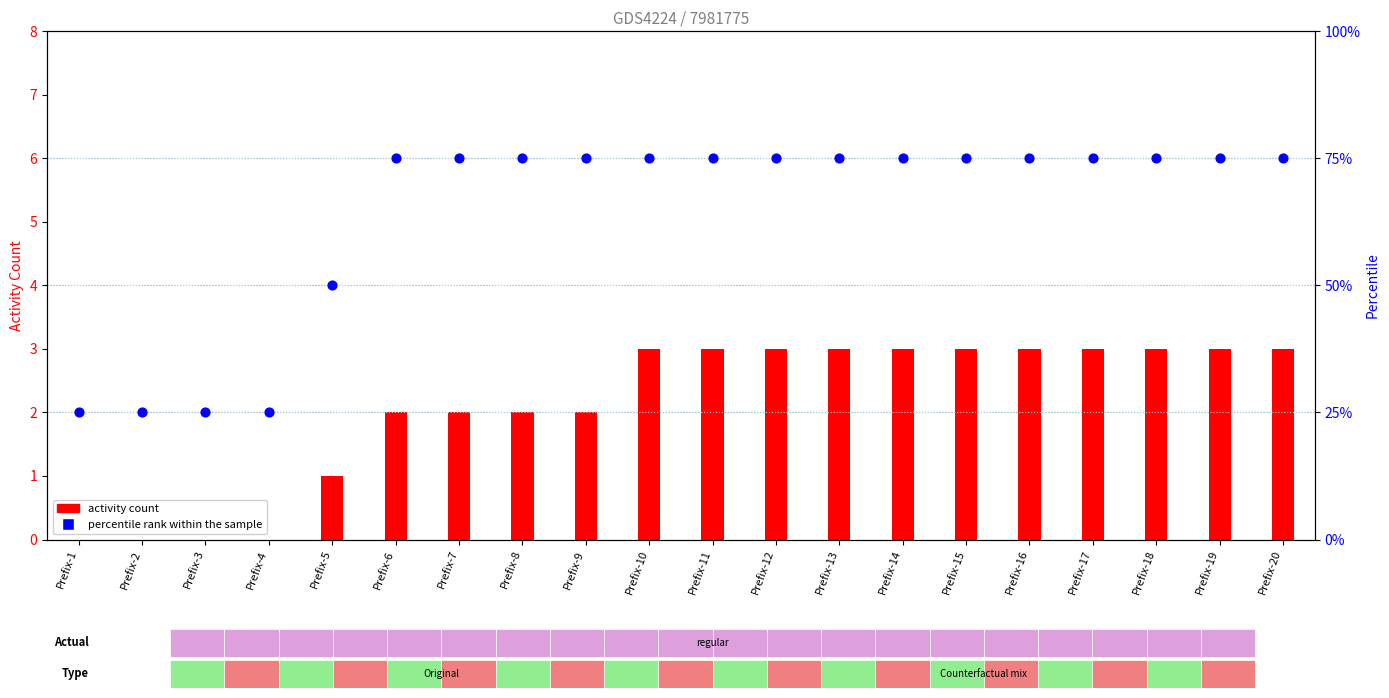

What are all the series names shown in the legend?

activity count, percentile rank within the sample